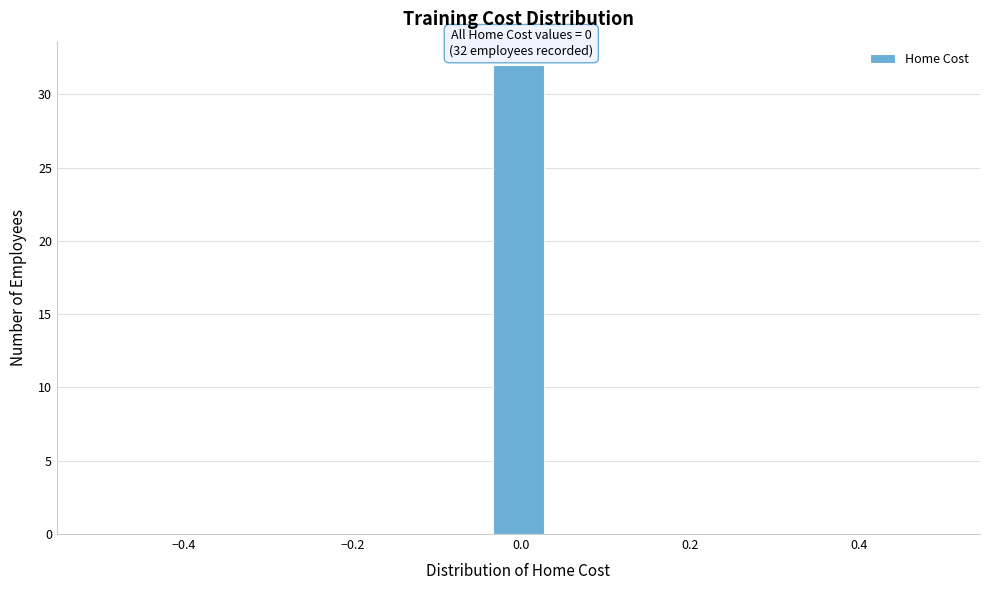

Read against the x-axis, roughly where is the centre of the tallest bar?

0.00